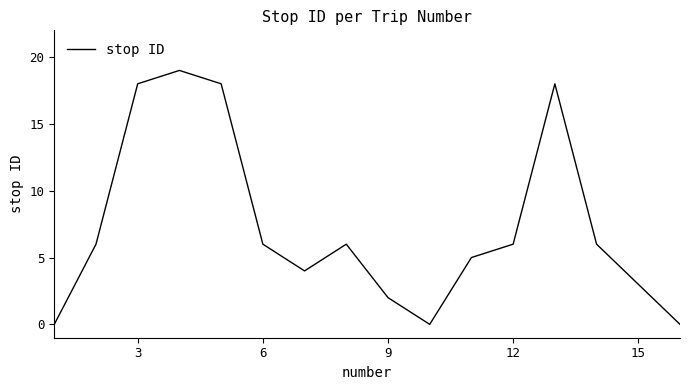

What is the greatest value displayed?

19